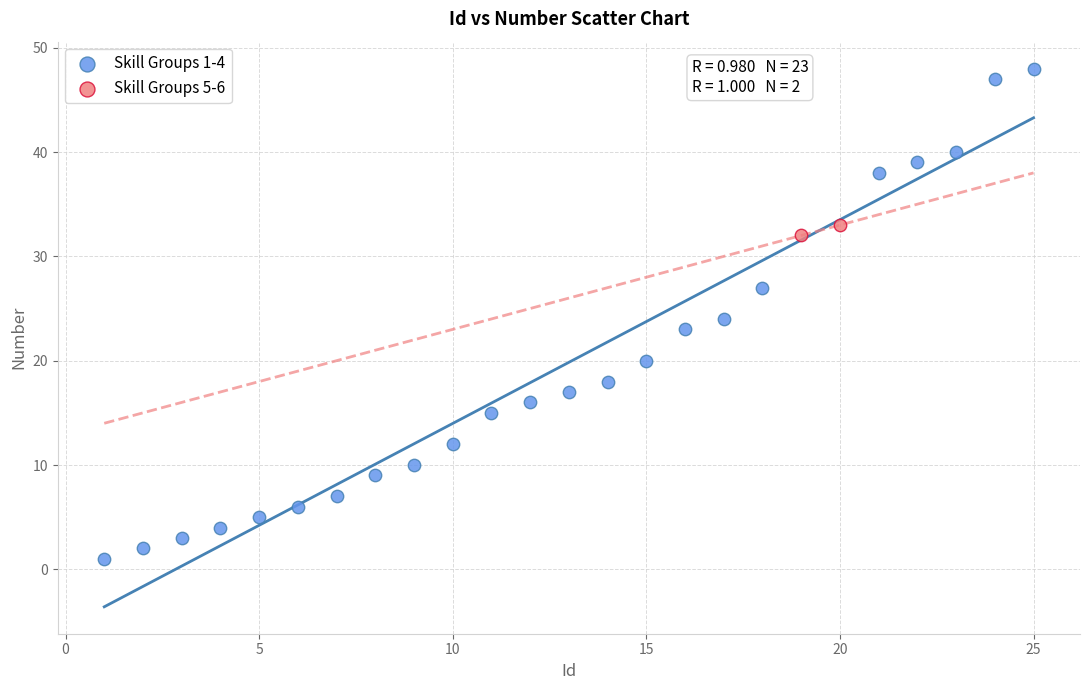

Which series contains the lowest Y value?

Skill Groups 1-4